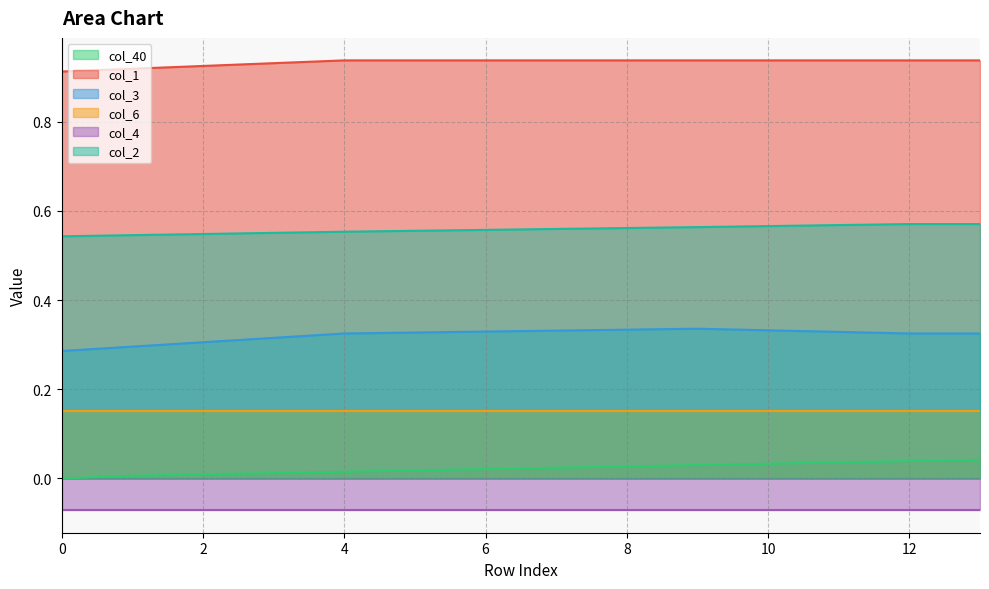

What is the value of the col_3 point at the 5th from the left?

0.3